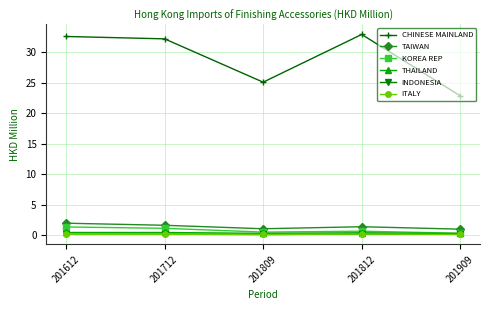

Does the chart have visible grid lines?

Yes